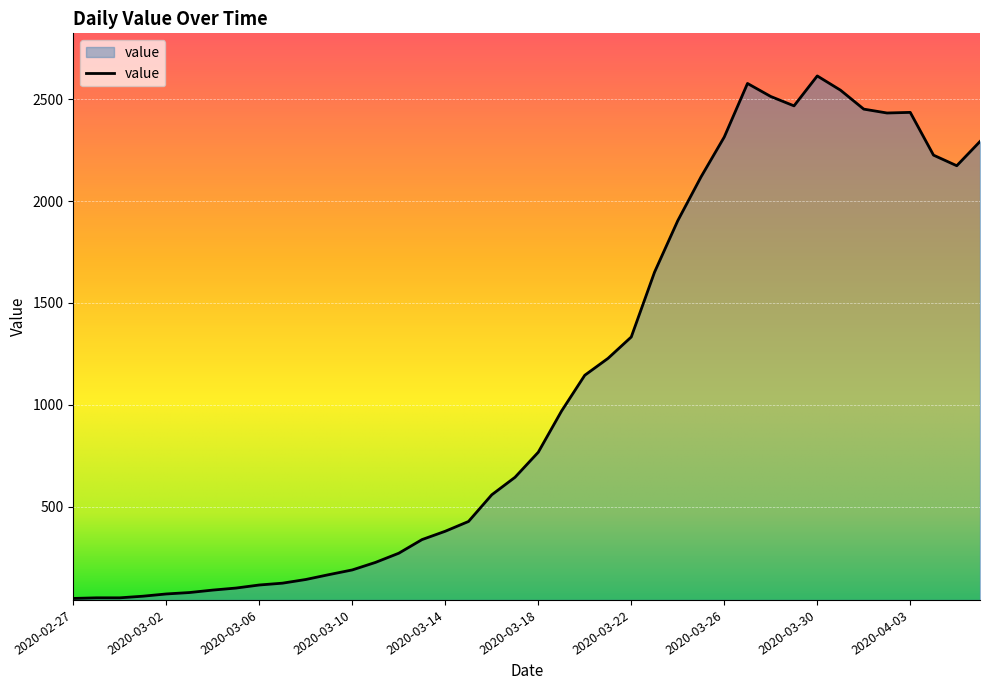

What is the difference between the maximum and minimum values?

2566